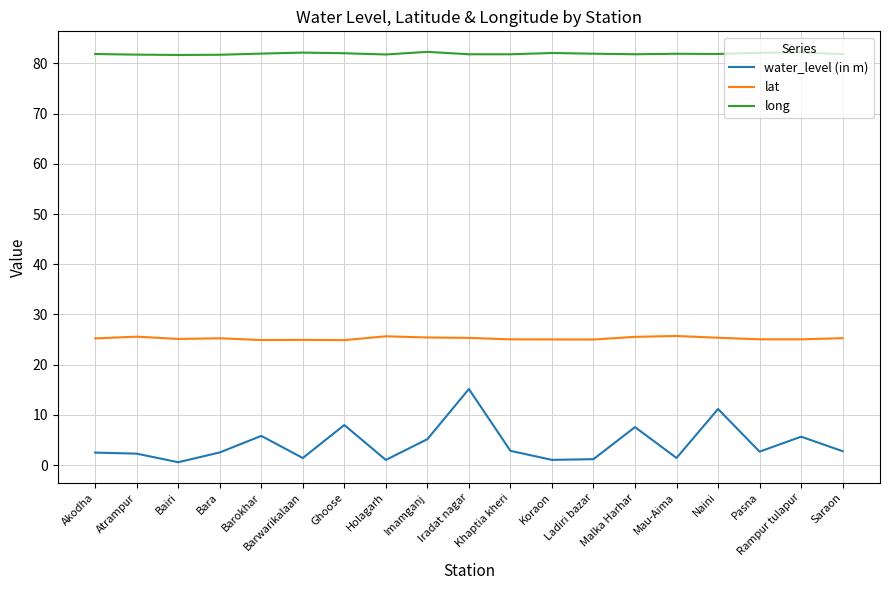

In water_level (in m), how many points are lower than both neighbors (excluding endpoints)?

6